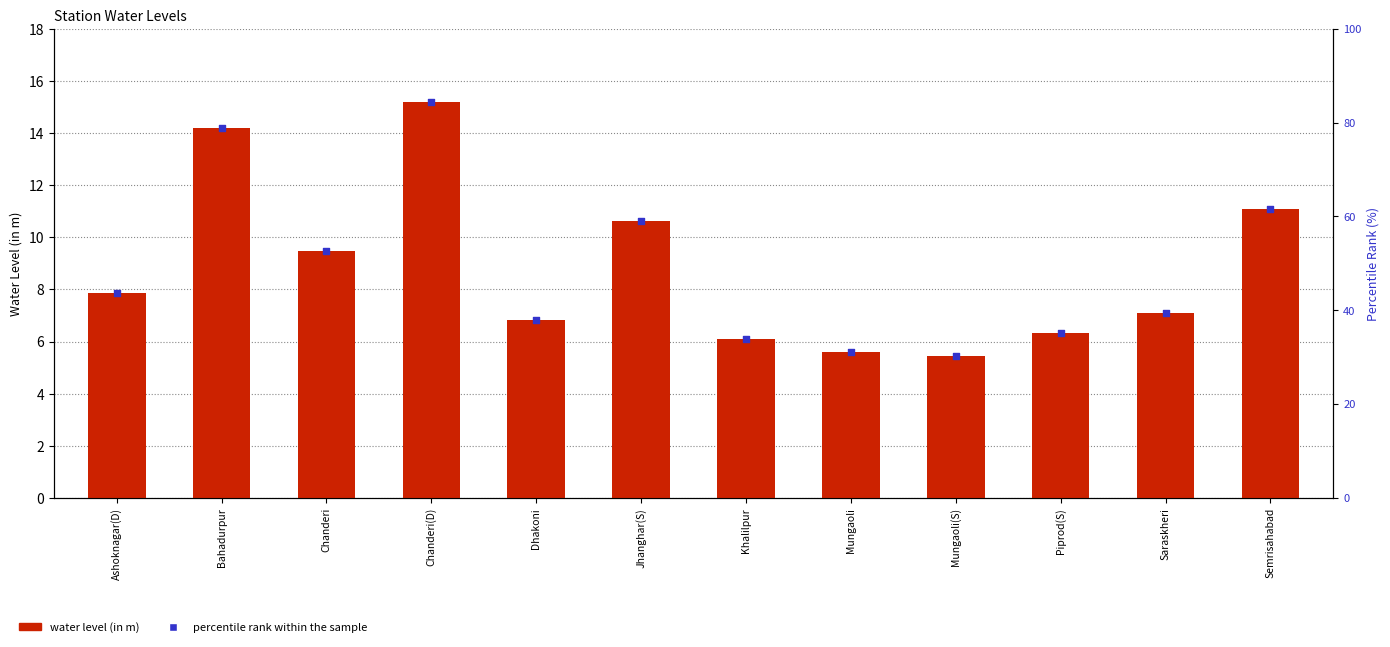

Which series reaches the maximum Y coordinate?

percentile rank within the sample